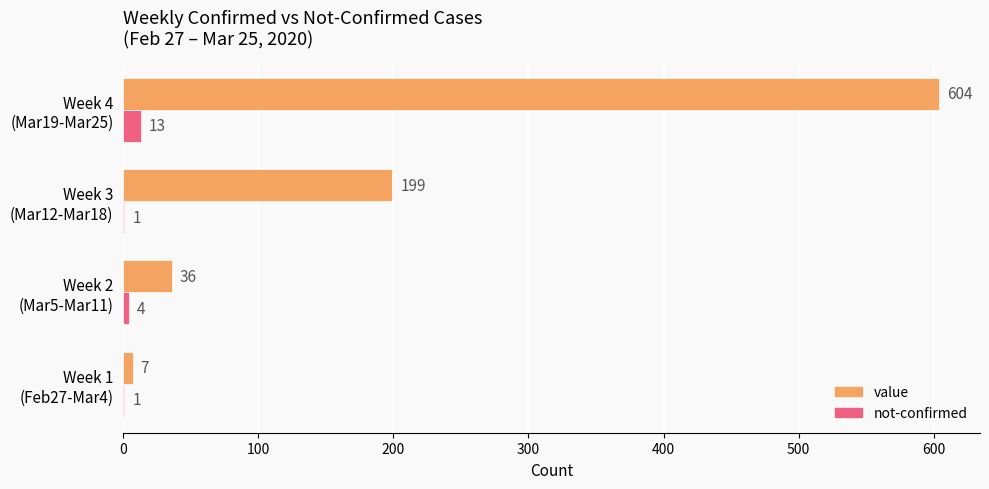

What is the sum of all not-confirmed values?

19